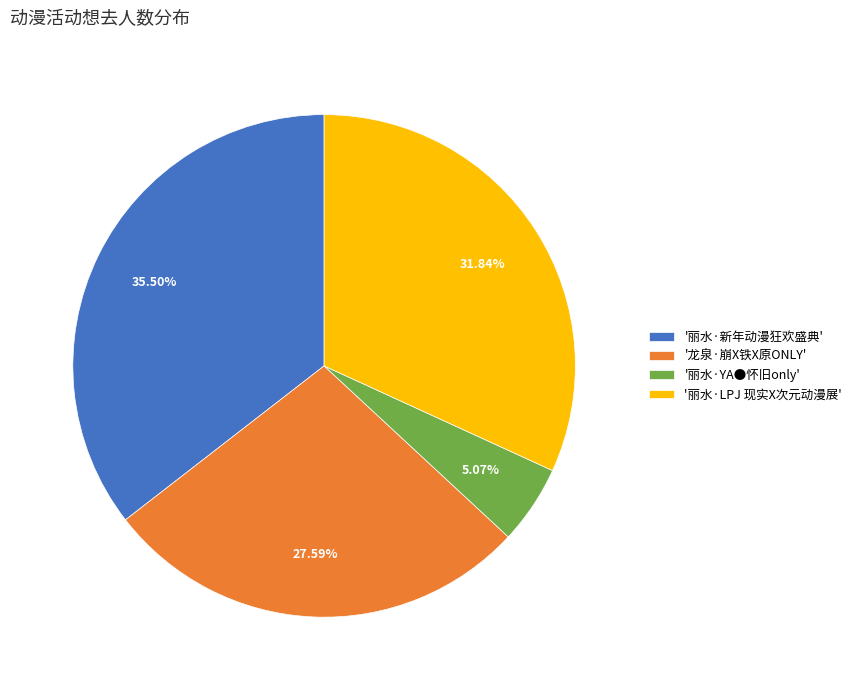

To the nearest percent, what is the difference between the largest and smallest slice percentages?

30%